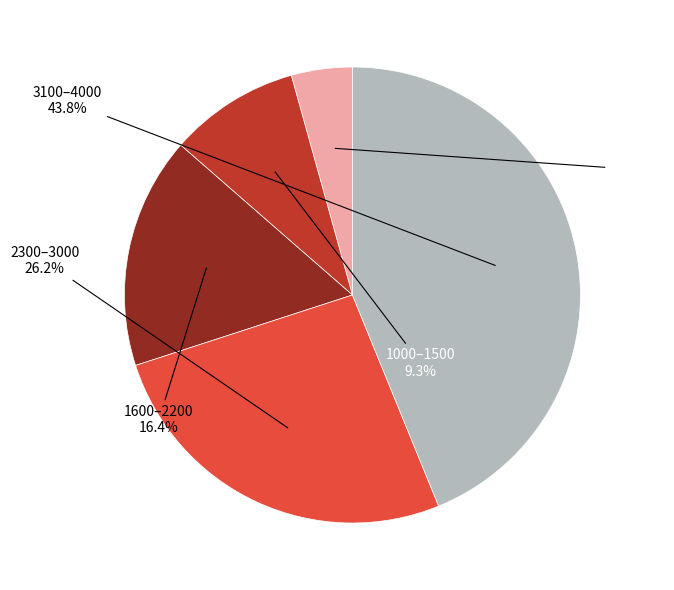

Is there any slice that represents more than half of the pie?

No